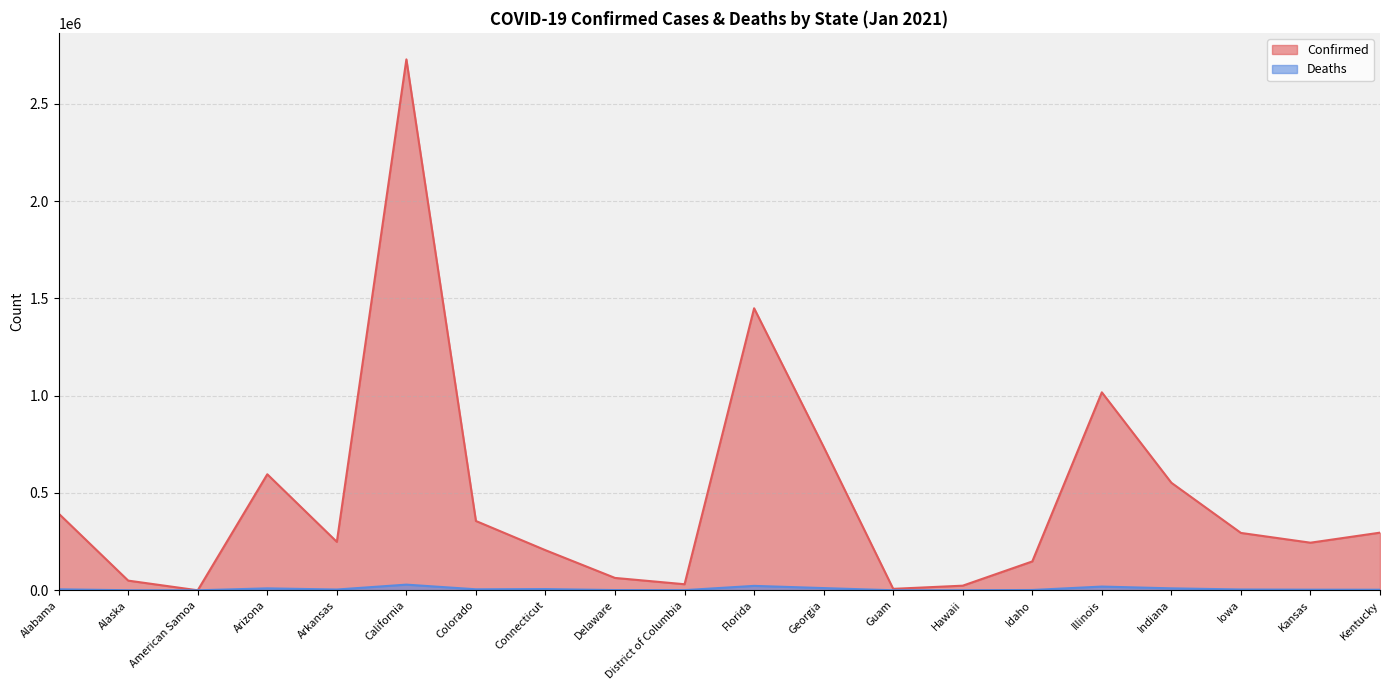

Rank the categories by Confirmed value from lowest to highest.

American Samoa, Guam, Hawaii, District of Columbia, Alaska, Delaware, Idaho, Connecticut, Kansas, Arkansas, Iowa, Kentucky, Colorado, Alabama, Indiana, Arizona, Georgia, Illinois, Florida, California